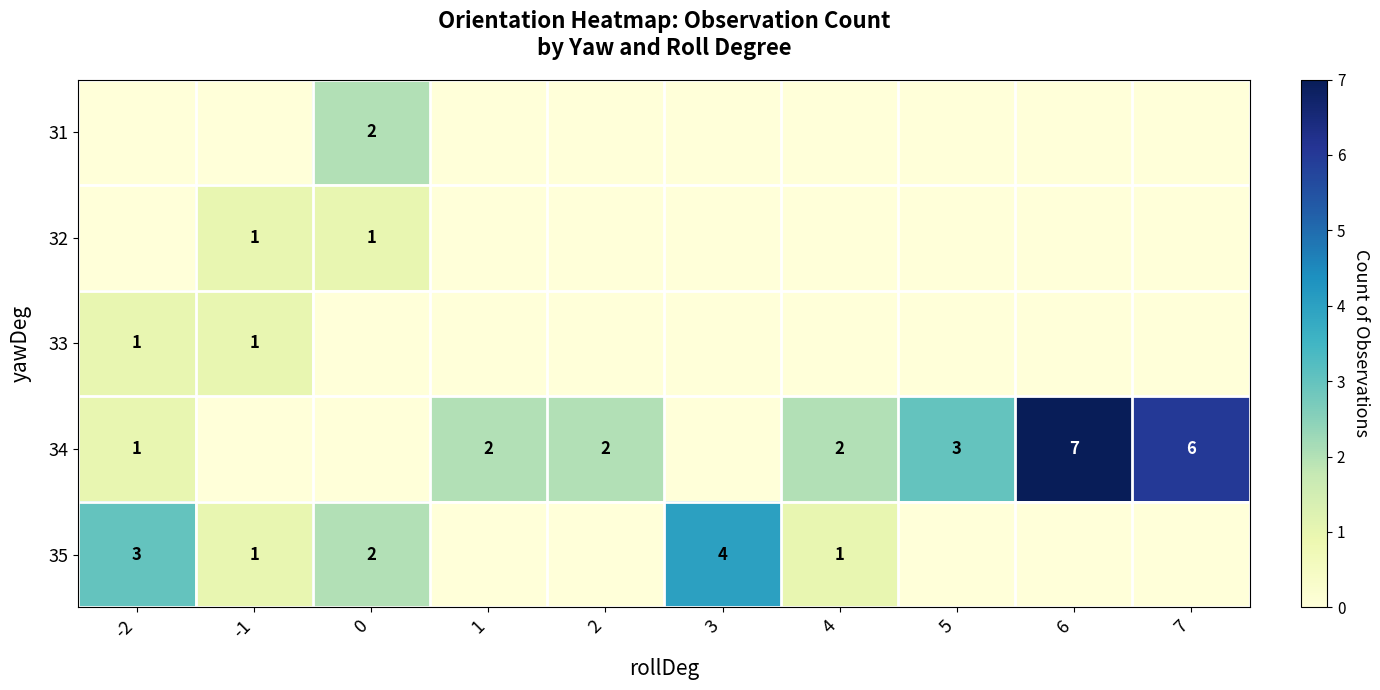

The value of 33 at -2 is 1. True or false?

True